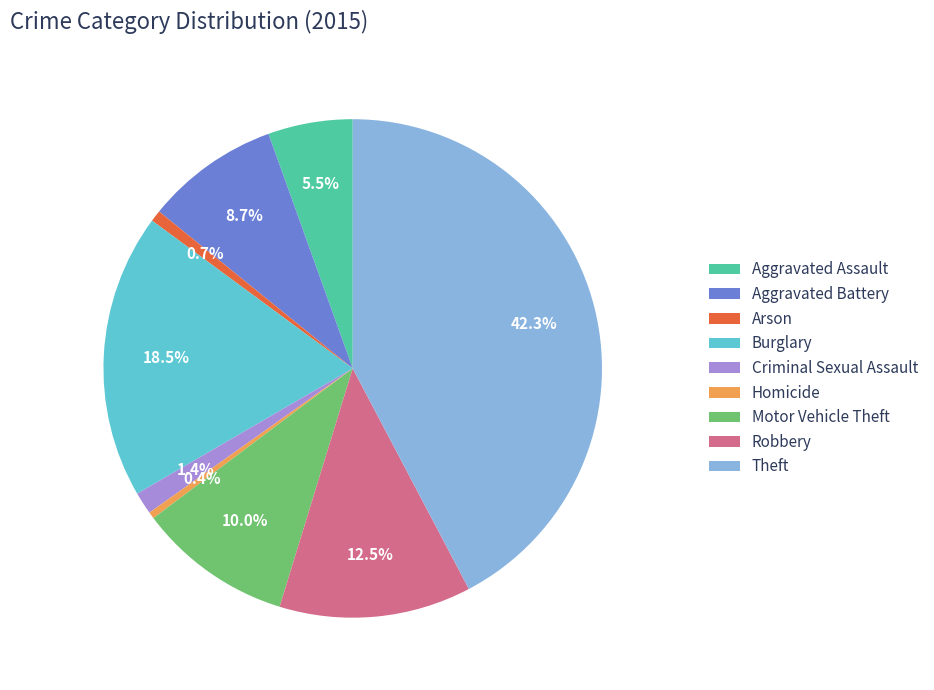

To the nearest percent, what is the average slice percentage?

11%